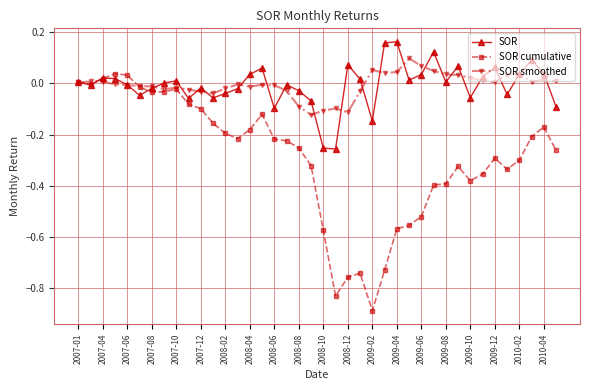

Which series has the widest spread of values?

SOR cumulative